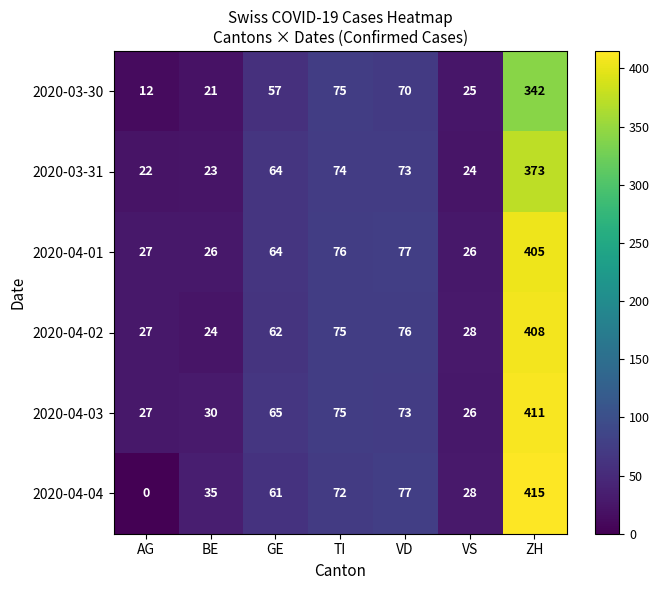

What is the difference between the maximum and second lowest values in the 2020-03-31 series?

350